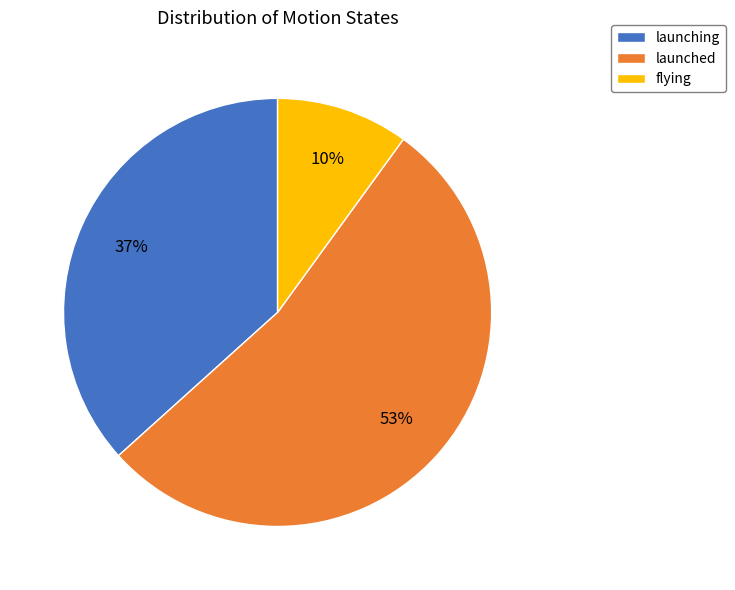

To the nearest percent, what is the difference between the flying and launching slice percentages?

27%